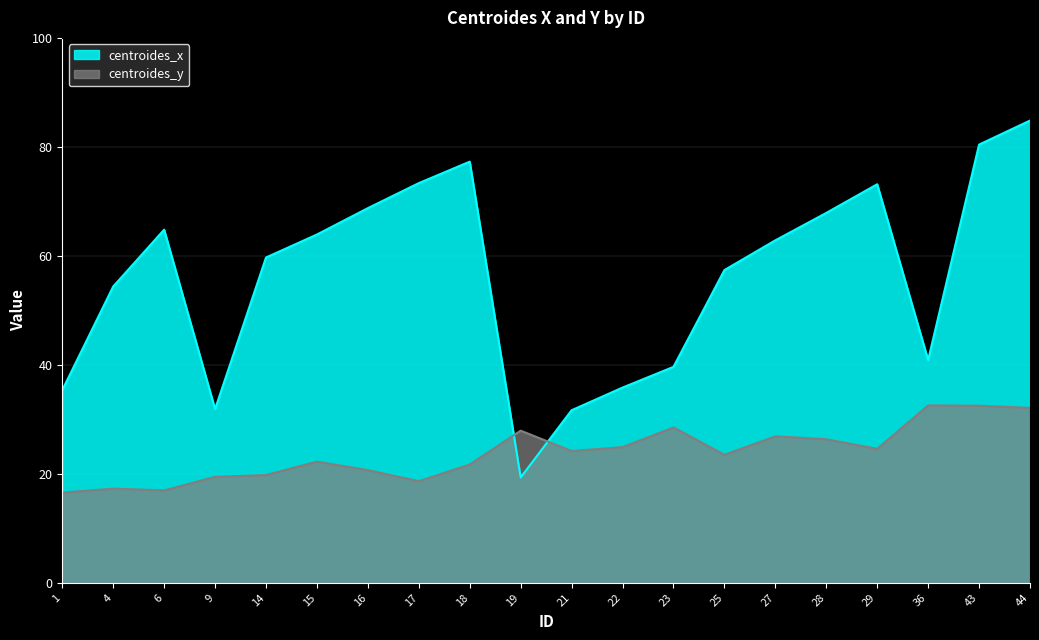

Reading left to right, transcribe all the data shown in this chart.

centroides_x: 35.4	54.4	64.8	31.9	59.7	63.9	68.8	73.3	77.3	19.3	31.7	35.8	39.6	57.4	62.9	67.9	73.1	40.9	80.4	84.8
centroides_y: 16.6	17.3	17.0	19.4	19.8	22.2	20.7	18.6	21.7	27.9	24.2	24.9	28.5	23.5	26.9	26.4	24.6	32.6	32.5	32.1